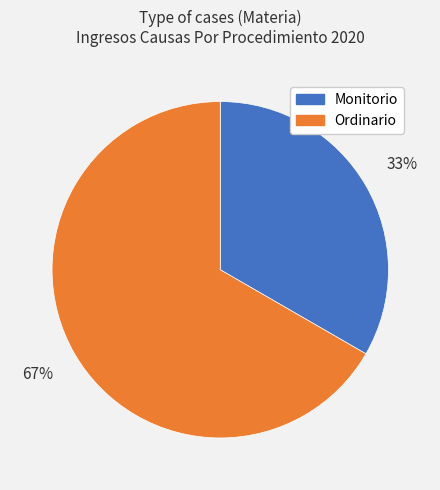

To the nearest percent, what portion does Ordinario represent?

67%